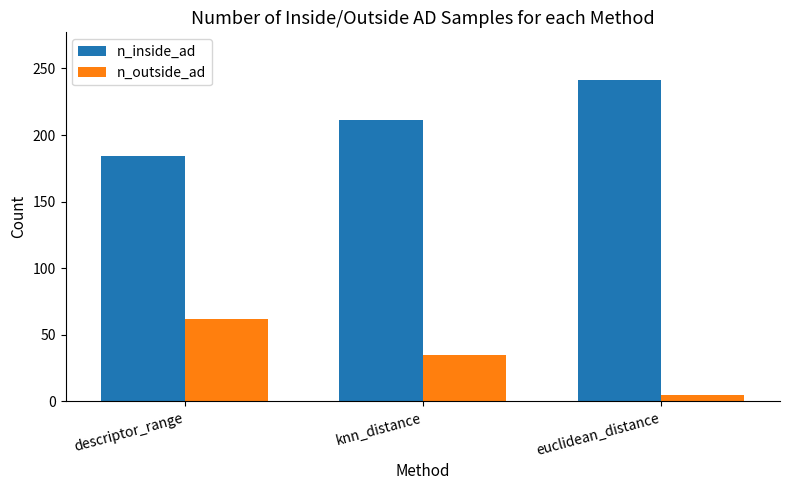

What position from the left is euclidean_distance?

3